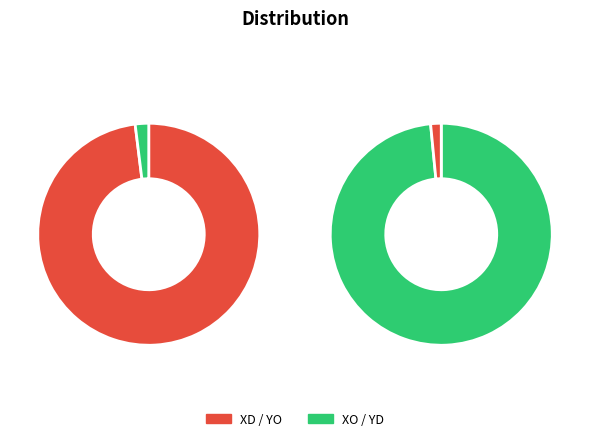

What percentage is NOT represented by X?

98.8%